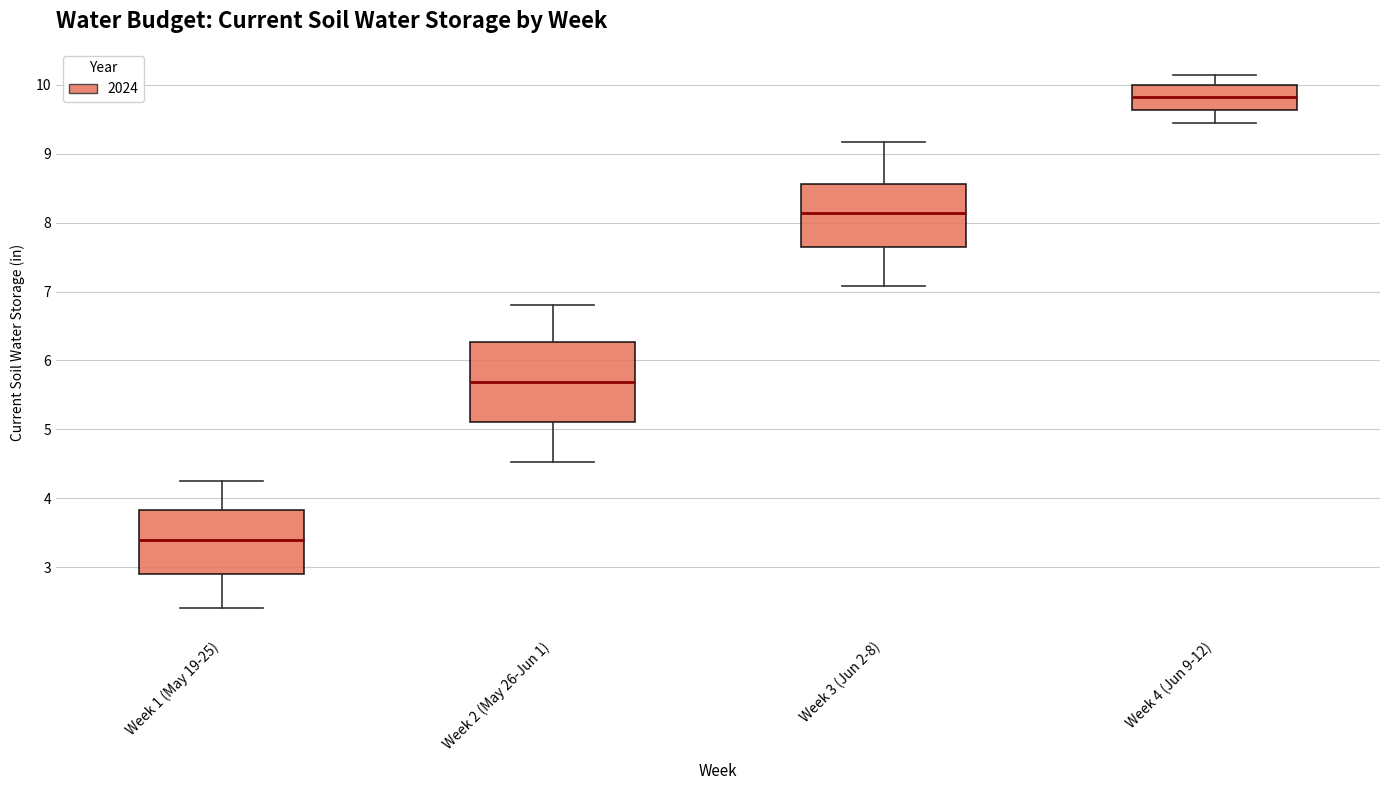

Where does the lower whisker of the box for Week 1 (May 19-25) end on the y-axis? The values are not printed on the chart, so give them approximately, as read against the axis.

2.4